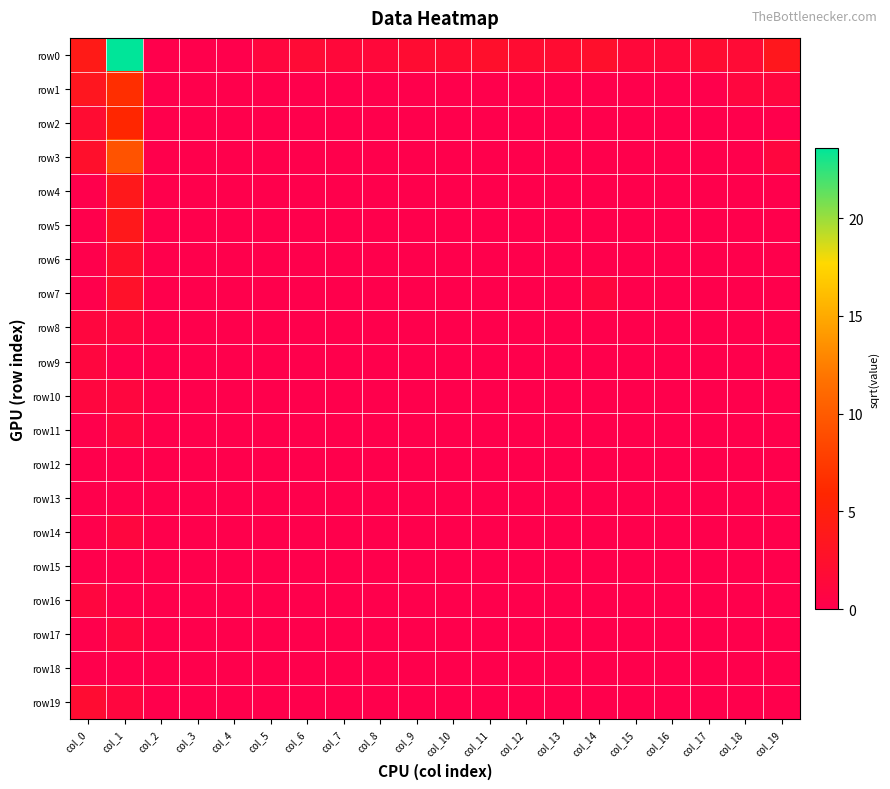

Reading left to right, what are all the values shown in this chart?

row0: col_0=4.1	col_1=23.6	col_2=0.0	col_3=0.0	col_4=0.0	col_5=1.0	col_6=1.7	col_7=1.4	col_8=1.4	col_9=2.0	col_10=2.0	col_11=2.4	col_12=2.0	col_13=2.0	col_14=2.4	col_15=1.4	col_16=1.4	col_17=2.0	col_18=1.7	col_19=3.6
row1: col_0=3.5	col_1=6.6	col_2=0.0	col_3=0.0	col_4=0.0	col_5=0.0	col_6=0.0	col_7=0.0	col_8=0.0	col_9=0.0	col_10=0.0	col_11=0.0	col_12=0.0	col_13=0.0	col_14=0.0	col_15=0.0	col_16=0.0	col_17=0.0	col_18=1.0	col_19=1.0
row2: col_0=2.0	col_1=5.9	col_2=0.0	col_3=0.0	col_4=0.0	col_5=0.0	col_6=0.0	col_7=0.0	col_8=0.0	col_9=0.0	col_10=0.0	col_11=0.0	col_12=0.0	col_13=0.0	col_14=0.0	col_15=0.0	col_16=0.0	col_17=0.0	col_18=0.0	col_19=0.0
row3: col_0=2.4	col_1=9.4	col_2=0.0	col_3=0.0	col_4=0.0	col_5=0.0	col_6=0.0	col_7=0.0	col_8=0.0	col_9=0.0	col_10=0.0	col_11=0.0	col_12=0.0	col_13=0.0	col_14=0.0	col_15=0.0	col_16=0.0	col_17=0.0	col_18=0.0	col_19=1.0
row4: col_0=0.0	col_1=3.7	col_2=0.0	col_3=0.0	col_4=0.0	col_5=0.0	col_6=0.0	col_7=0.0	col_8=0.0	col_9=0.0	col_10=0.0	col_11=0.0	col_12=0.0	col_13=0.0	col_14=0.0	col_15=0.0	col_16=0.0	col_17=0.0	col_18=0.0	col_19=0.0
row5: col_0=0.0	col_1=3.7	col_2=0.0	col_3=0.0	col_4=0.0	col_5=0.0	col_6=0.0	col_7=0.0	col_8=0.0	col_9=0.0	col_10=0.0	col_11=0.0	col_12=0.0	col_13=0.0	col_14=0.0	col_15=0.0	col_16=0.0	col_17=0.0	col_18=0.0	col_19=0.0
row6: col_0=0.0	col_1=2.4	col_2=0.0	col_3=0.0	col_4=0.0	col_5=0.0	col_6=0.0	col_7=0.0	col_8=0.0	col_9=0.0	col_10=0.0	col_11=0.0	col_12=0.0	col_13=0.0	col_14=0.0	col_15=0.0	col_16=0.0	col_17=0.0	col_18=0.0	col_19=0.0
row7: col_0=0.0	col_1=2.6	col_2=0.0	col_3=0.0	col_4=0.0	col_5=0.0	col_6=0.0	col_7=0.0	col_8=0.0	col_9=0.0	col_10=0.0	col_11=0.0	col_12=0.0	col_13=0.0	col_14=1.0	col_15=0.0	col_16=0.0	col_17=0.0	col_18=0.0	col_19=0.0
row8: col_0=1.0	col_1=1.0	col_2=0.0	col_3=0.0	col_4=0.0	col_5=0.0	col_6=0.0	col_7=0.0	col_8=0.0	col_9=0.0	col_10=0.0	col_11=0.0	col_12=0.0	col_13=0.0	col_14=0.0	col_15=0.0	col_16=0.0	col_17=0.0	col_18=0.0	col_19=0.0
row9: col_0=1.0	col_1=0.0	col_2=0.0	col_3=0.0	col_4=0.0	col_5=0.0	col_6=0.0	col_7=0.0	col_8=0.0	col_9=0.0	col_10=0.0	col_11=0.0	col_12=0.0	col_13=0.0	col_14=0.0	col_15=0.0	col_16=0.0	col_17=0.0	col_18=0.0	col_19=0.0
row10: col_0=1.0	col_1=1.0	col_2=0.0	col_3=0.0	col_4=0.0	col_5=0.0	col_6=0.0	col_7=0.0	col_8=0.0	col_9=0.0	col_10=0.0	col_11=0.0	col_12=0.0	col_13=0.0	col_14=0.0	col_15=0.0	col_16=0.0	col_17=0.0	col_18=0.0	col_19=0.0
row11: col_0=0.0	col_1=1.0	col_2=0.0	col_3=0.0	col_4=0.0	col_5=0.0	col_6=0.0	col_7=0.0	col_8=0.0	col_9=0.0	col_10=0.0	col_11=0.0	col_12=0.0	col_13=0.0	col_14=0.0	col_15=0.0	col_16=0.0	col_17=0.0	col_18=0.0	col_19=0.0
row12: col_0=0.0	col_1=0.0	col_2=0.0	col_3=0.0	col_4=0.0	col_5=0.0	col_6=0.0	col_7=0.0	col_8=0.0	col_9=0.0	col_10=0.0	col_11=0.0	col_12=0.0	col_13=0.0	col_14=0.0	col_15=0.0	col_16=0.0	col_17=0.0	col_18=0.0	col_19=0.0
row13: col_0=0.0	col_1=0.0	col_2=0.0	col_3=0.0	col_4=0.0	col_5=0.0	col_6=0.0	col_7=0.0	col_8=0.0	col_9=0.0	col_10=0.0	col_11=0.0	col_12=0.0	col_13=0.0	col_14=0.0	col_15=0.0	col_16=0.0	col_17=0.0	col_18=0.0	col_19=0.0
row14: col_0=0.0	col_1=1.0	col_2=0.0	col_3=0.0	col_4=0.0	col_5=0.0	col_6=0.0	col_7=0.0	col_8=0.0	col_9=0.0	col_10=0.0	col_11=0.0	col_12=0.0	col_13=0.0	col_14=0.0	col_15=0.0	col_16=0.0	col_17=0.0	col_18=0.0	col_19=0.0
row15: col_0=0.0	col_1=0.0	col_2=0.0	col_3=0.0	col_4=0.0	col_5=0.0	col_6=0.0	col_7=0.0	col_8=0.0	col_9=0.0	col_10=0.0	col_11=0.0	col_12=0.0	col_13=0.0	col_14=0.0	col_15=0.0	col_16=0.0	col_17=0.0	col_18=0.0	col_19=0.0
row16: col_0=1.0	col_1=0.0	col_2=0.0	col_3=0.0	col_4=0.0	col_5=0.0	col_6=0.0	col_7=0.0	col_8=0.0	col_9=0.0	col_10=0.0	col_11=0.0	col_12=0.0	col_13=0.0	col_14=0.0	col_15=0.0	col_16=0.0	col_17=0.0	col_18=0.0	col_19=0.0
row17: col_0=0.0	col_1=1.0	col_2=0.0	col_3=0.0	col_4=0.0	col_5=0.0	col_6=0.0	col_7=0.0	col_8=0.0	col_9=0.0	col_10=0.0	col_11=0.0	col_12=0.0	col_13=0.0	col_14=0.0	col_15=0.0	col_16=0.0	col_17=0.0	col_18=0.0	col_19=0.0
row18: col_0=0.0	col_1=0.0	col_2=0.0	col_3=0.0	col_4=0.0	col_5=0.0	col_6=0.0	col_7=0.0	col_8=0.0	col_9=0.0	col_10=0.0	col_11=0.0	col_12=0.0	col_13=0.0	col_14=0.0	col_15=0.0	col_16=0.0	col_17=0.0	col_18=0.0	col_19=0.0
row19: col_0=2.0	col_1=1.0	col_2=0.0	col_3=0.0	col_4=0.0	col_5=0.0	col_6=0.0	col_7=0.0	col_8=0.0	col_9=0.0	col_10=0.0	col_11=0.0	col_12=0.0	col_13=0.0	col_14=0.0	col_15=0.0	col_16=0.0	col_17=0.0	col_18=0.0	col_19=0.0